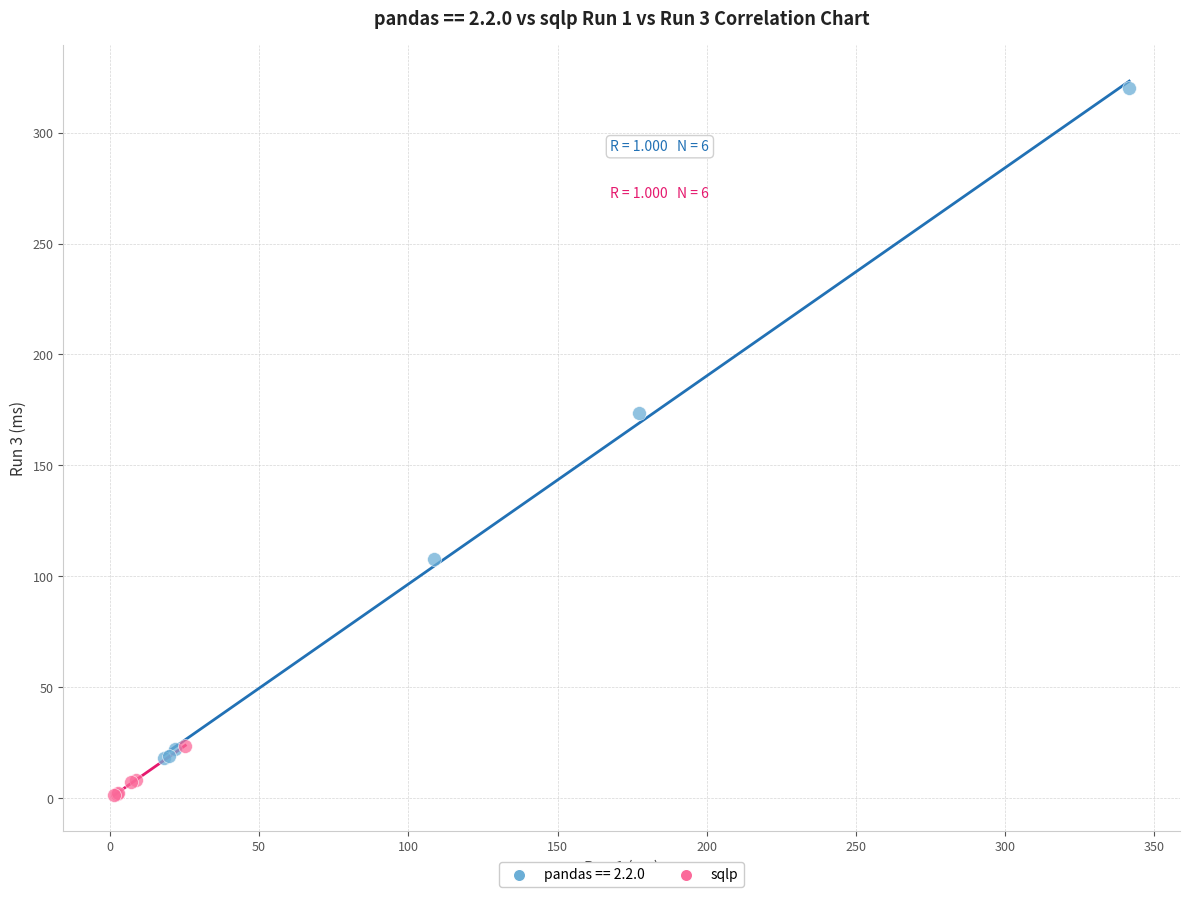

Which series has the widest spread of Y values?

pandas == 2.2.0